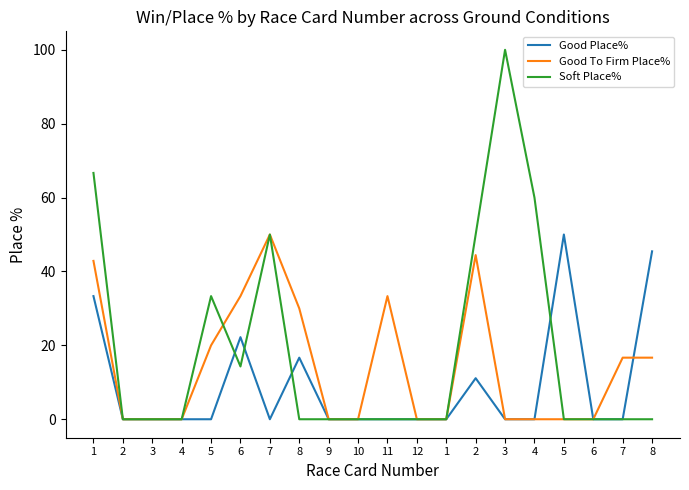

Rank the series by their average value, from lowest to highest.

Good Place%, Good To Firm Place%, Soft Place%